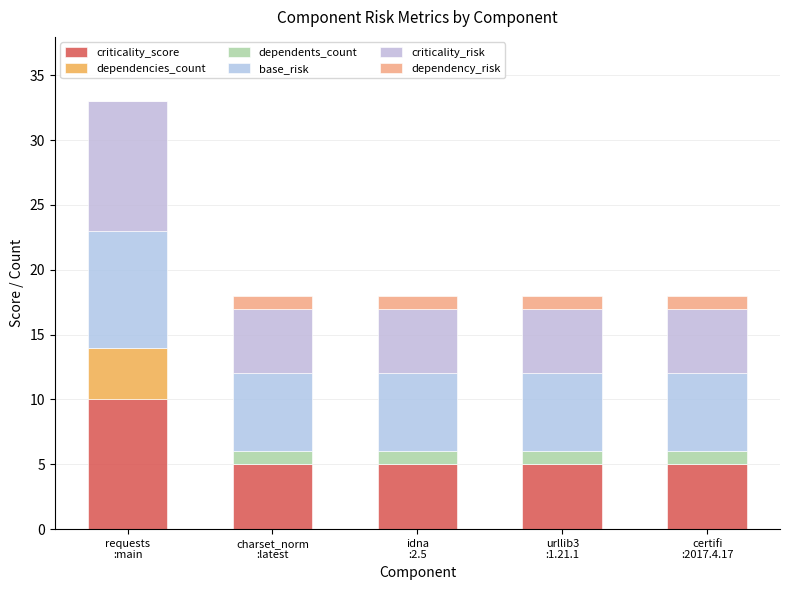

The value of criticality_score at charset_norm
:latest is 8. True or false?

False